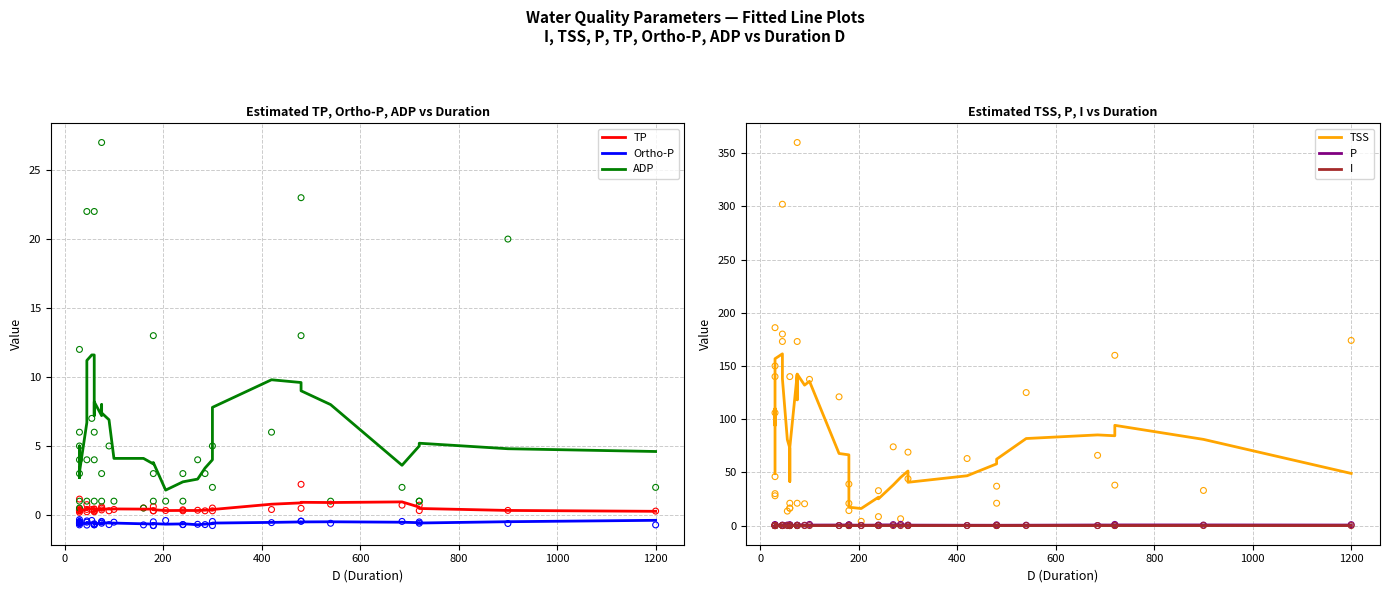

Which series contains the lowest Y value?

Ortho-P